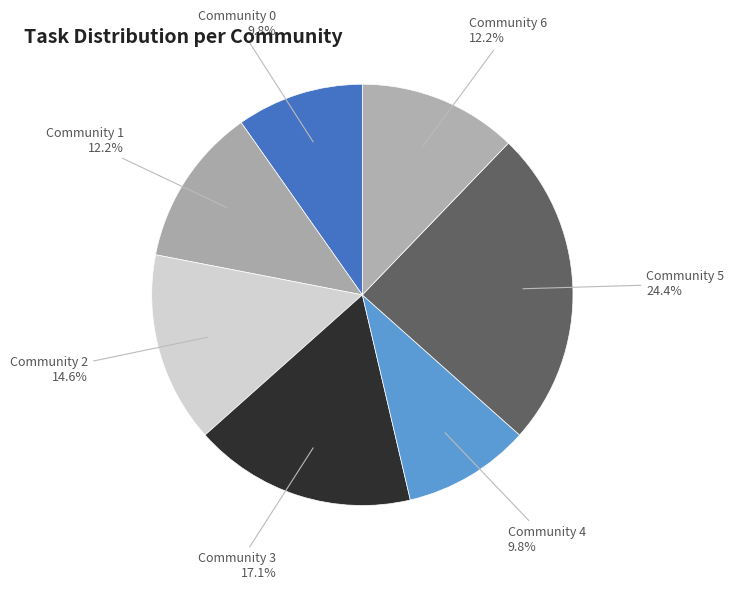

Is the sum of Community 6 and Community 0 greater than half?

No